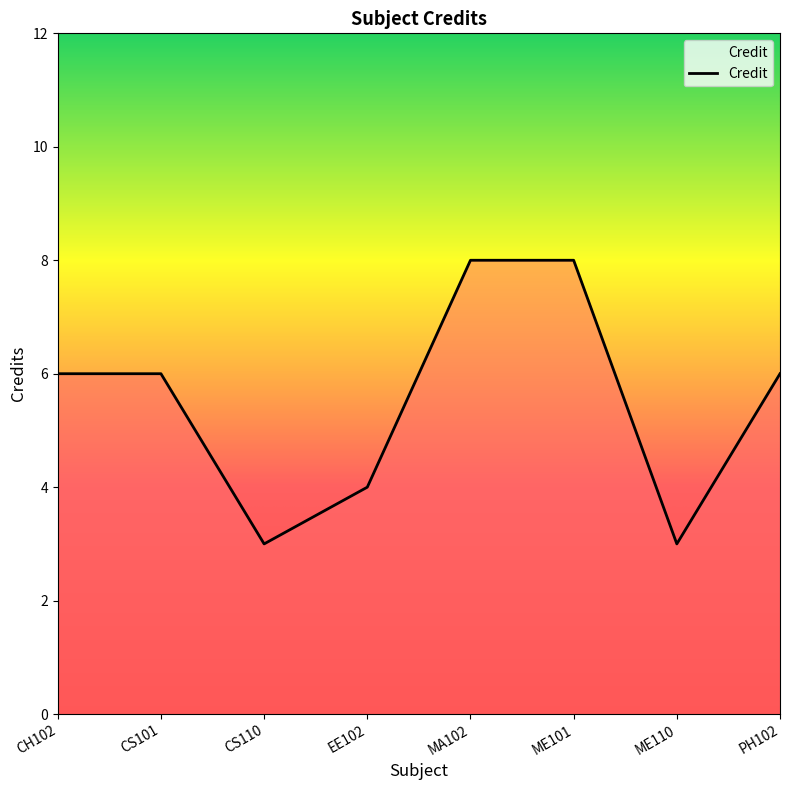

Reading left to right, list all the values displayed in this chart.

6	6	3	4	8	8	3	6